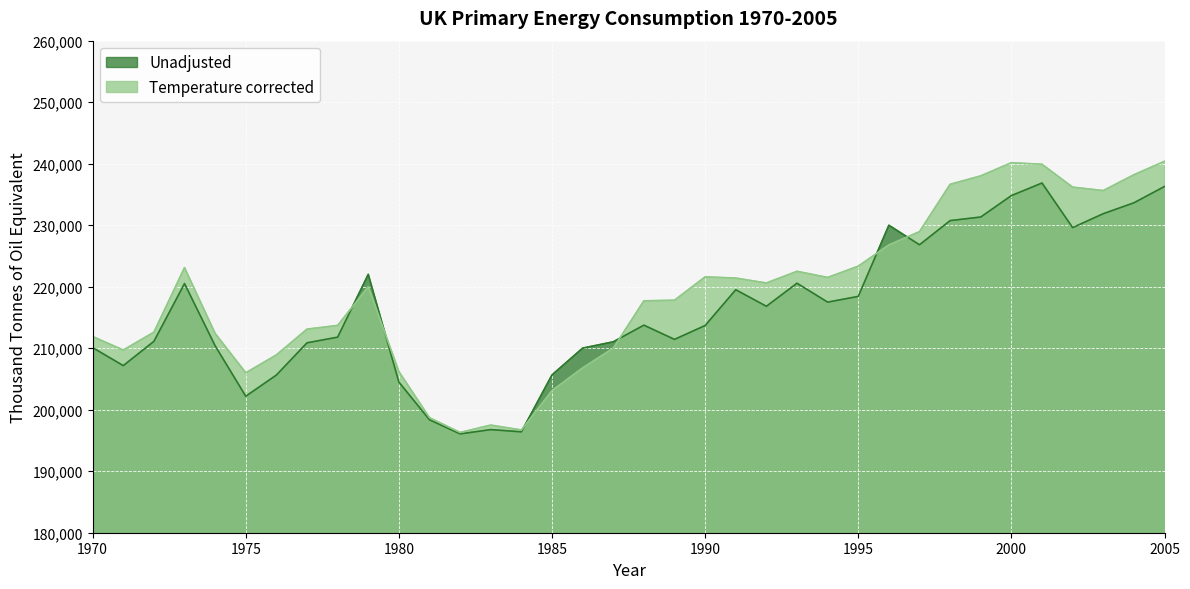

True or false: Temperature corrected has a value of 240390.1 at 2005.

True